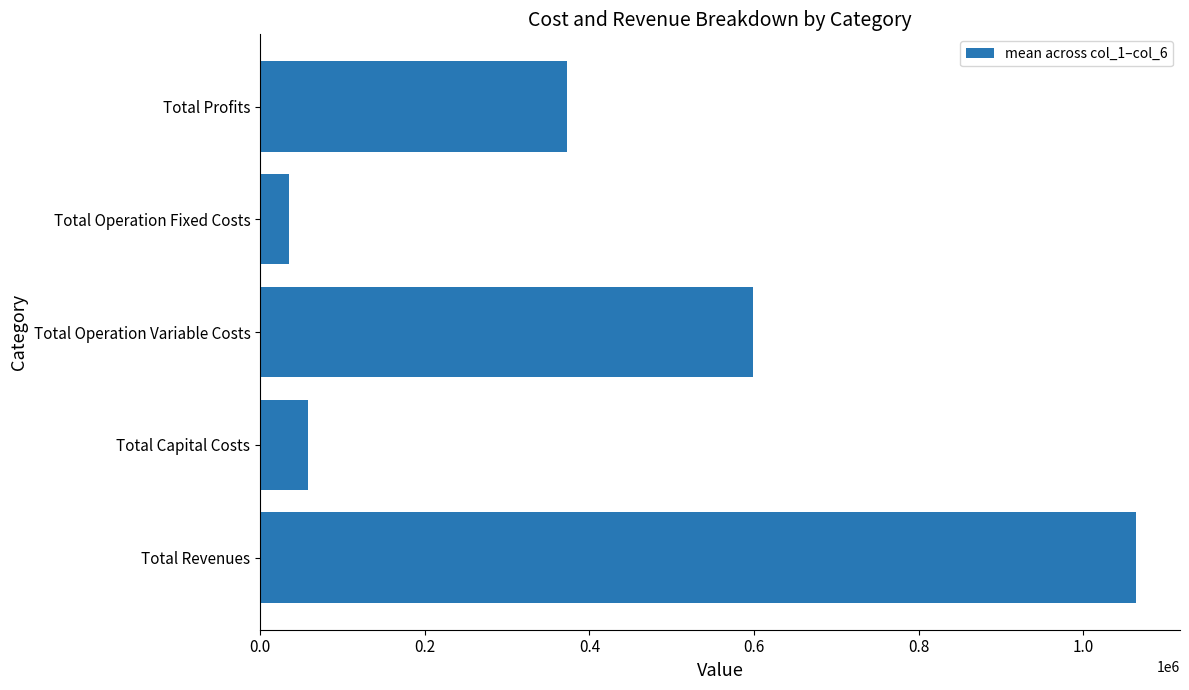

What is the change in value from Total Revenues to Total Operation Variable Costs?

-464931.2